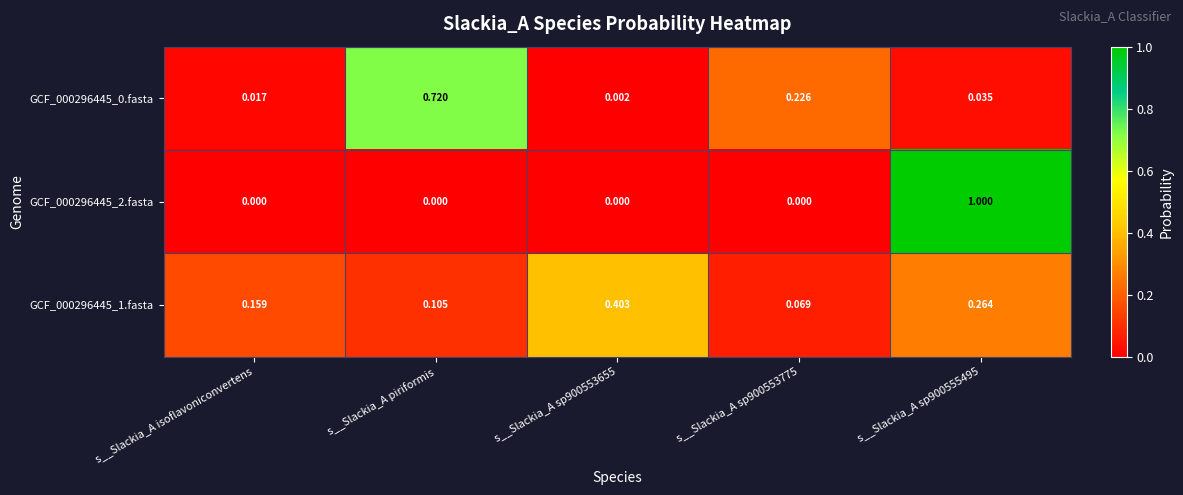

Is the value of GCF_000296445_1.fasta at s__Slackia_A sp900553775 greater than the value of GCF_000296445_2.fasta at s__Slackia_A piriformis?

Yes